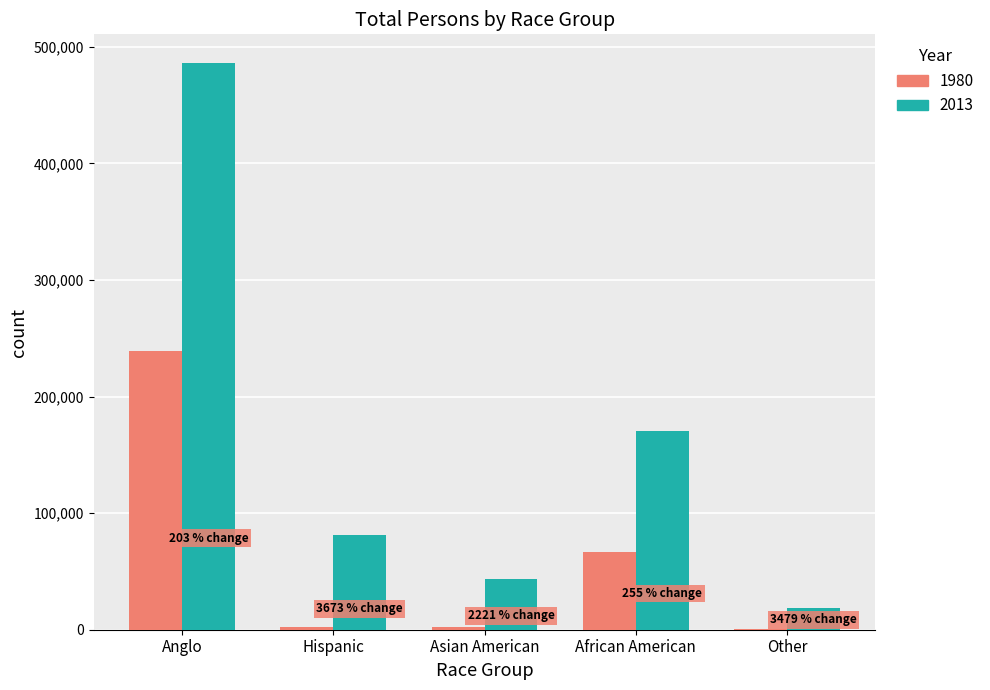

Between Anglo and African American, which series saw the biggest shift?

2013